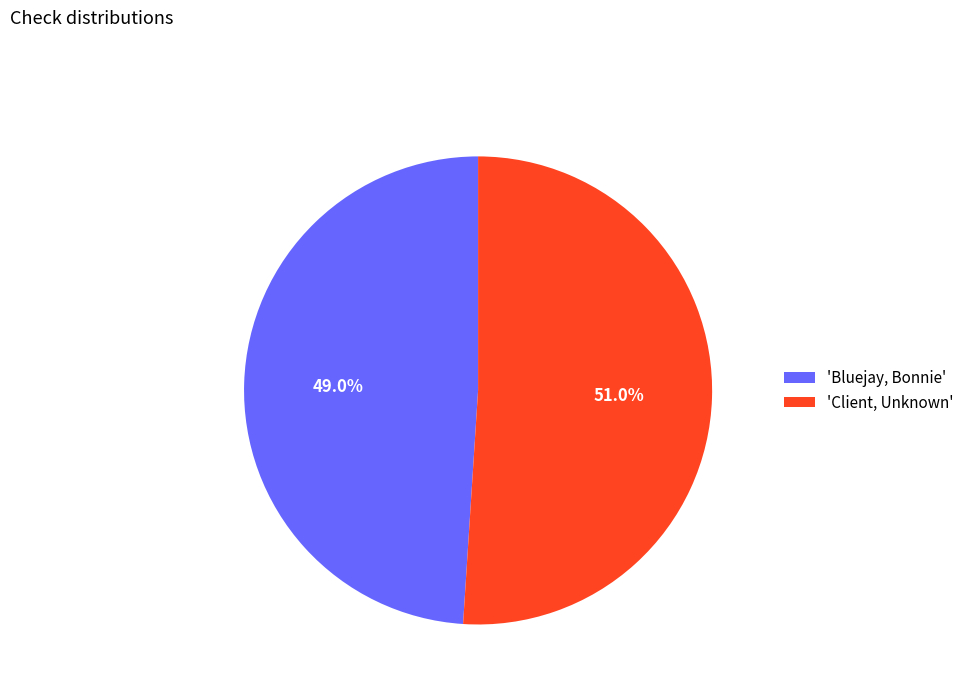

Which category has the smallest portion of the pie?

'Bluejay, Bonnie'